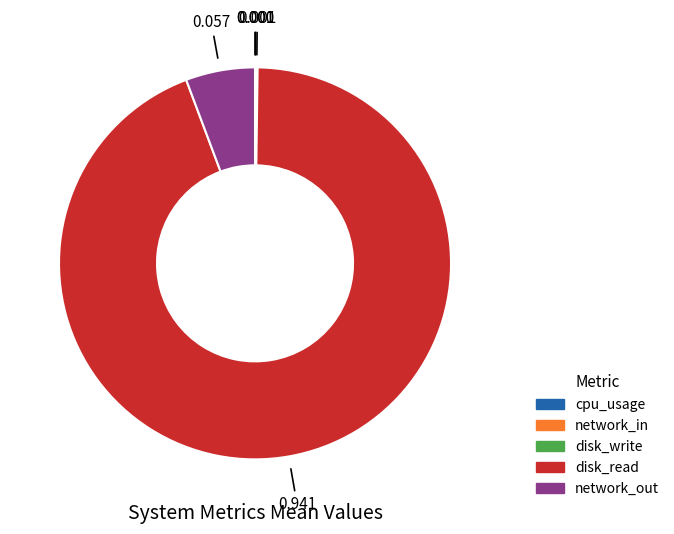

Does any single category account for the majority?

Yes